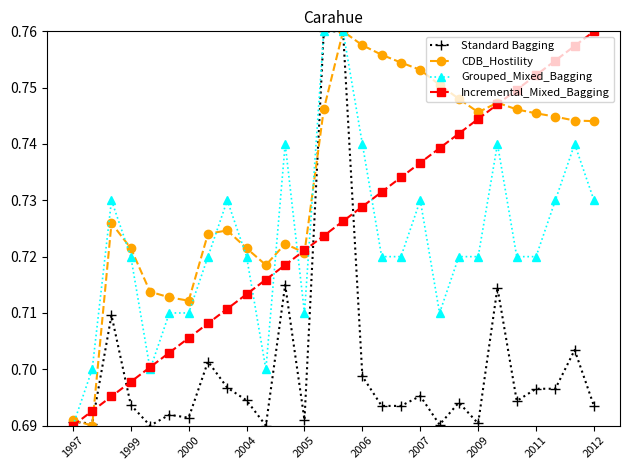

True or false: Standard Bagging has more than 0 points higher than both neighbors.

True